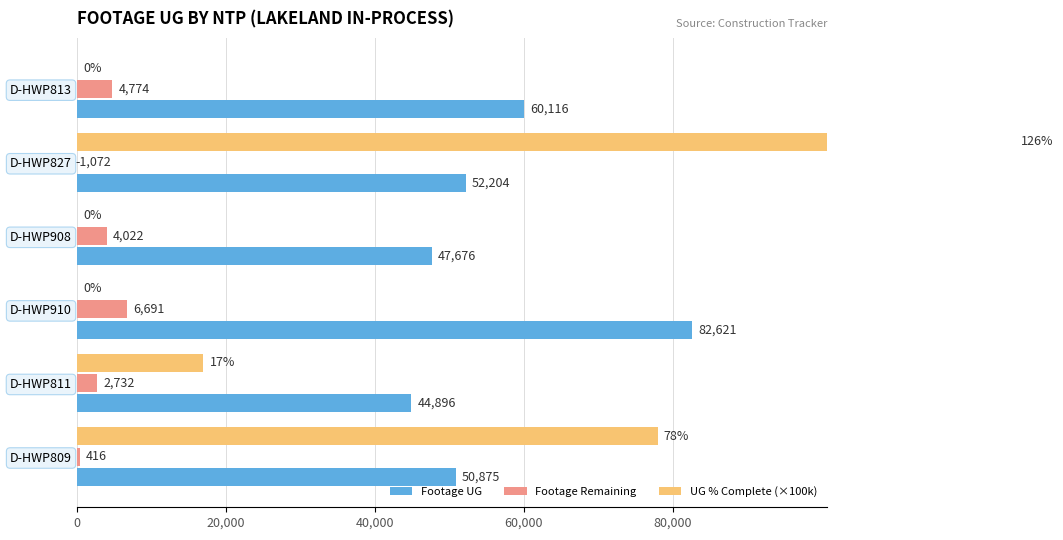

Reading left to right, transcribe all the data shown in this chart.

Footage UG: 50874.9	44896.1	82621.1	47676.0	52204.0	60115.9
Footage Remaining: 416.0	2732.0	6691.0	4022.0	-1072.0	4774.0
UG % Complete (×100k): 78000.0	17000.0	0.0	0.0	126000.0	0.0